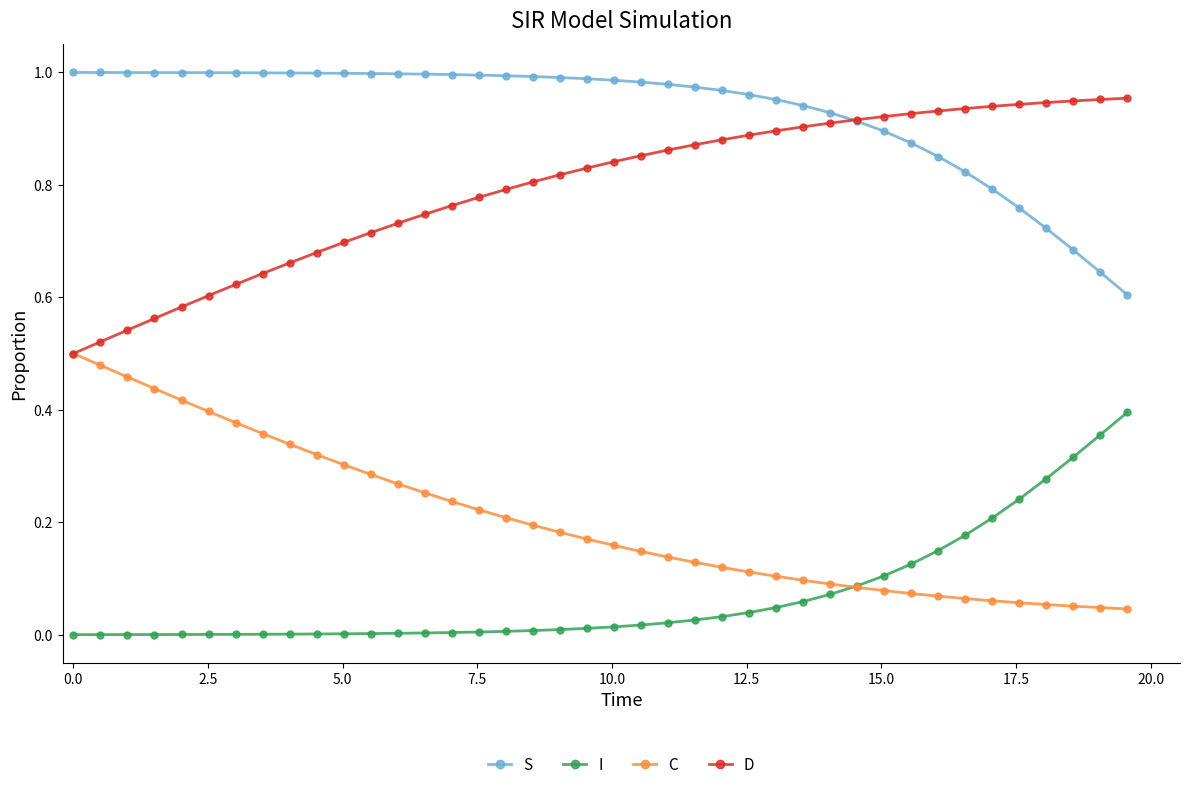

Which series has the largest total across all categories?

S